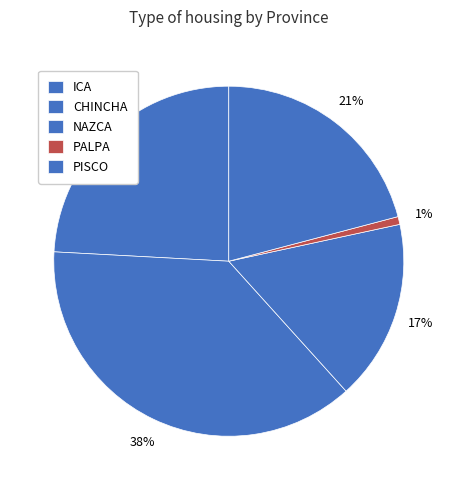

Count the number of slices in the pie.

5